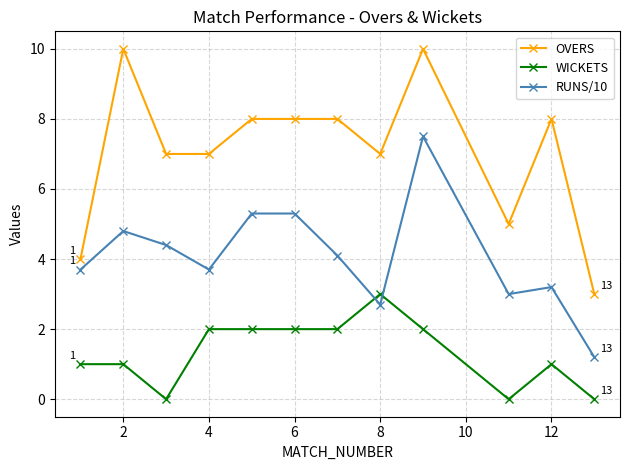

What is the value of the OVERS point at the 10th from the left?

5.0